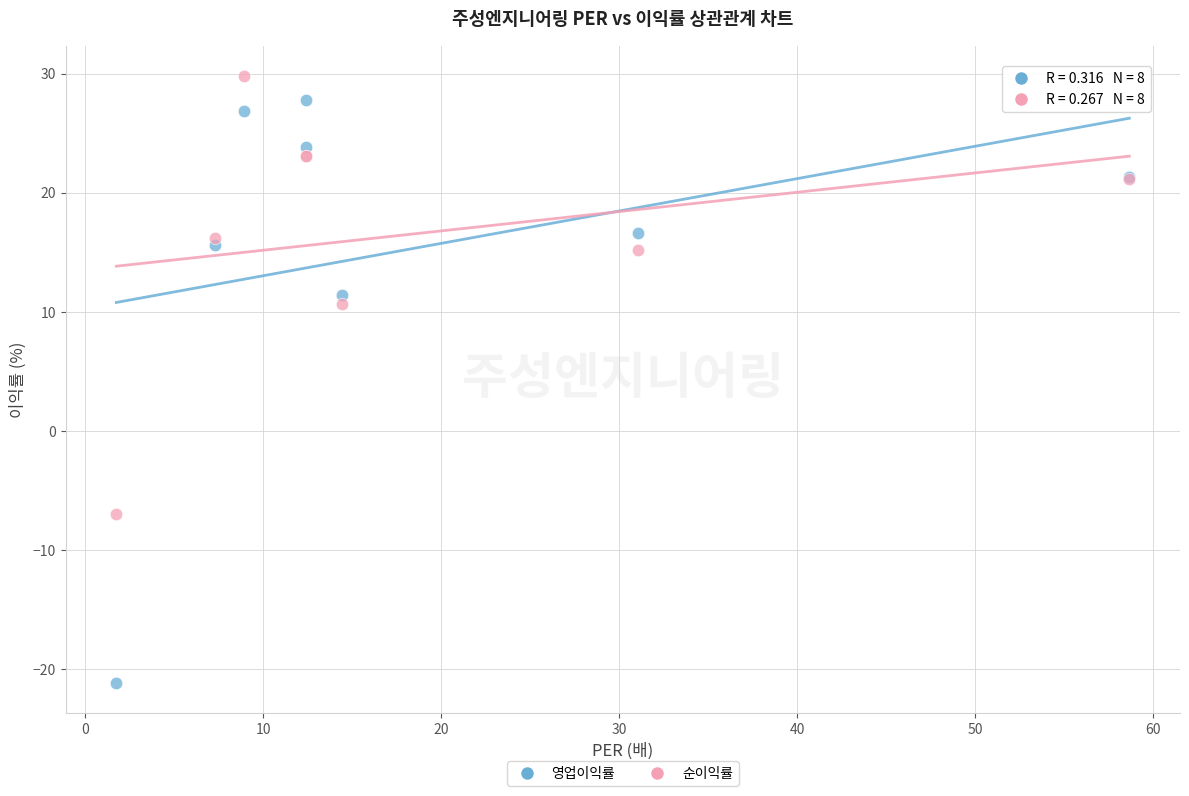

Which series reaches the minimum Y coordinate?

영업이익률